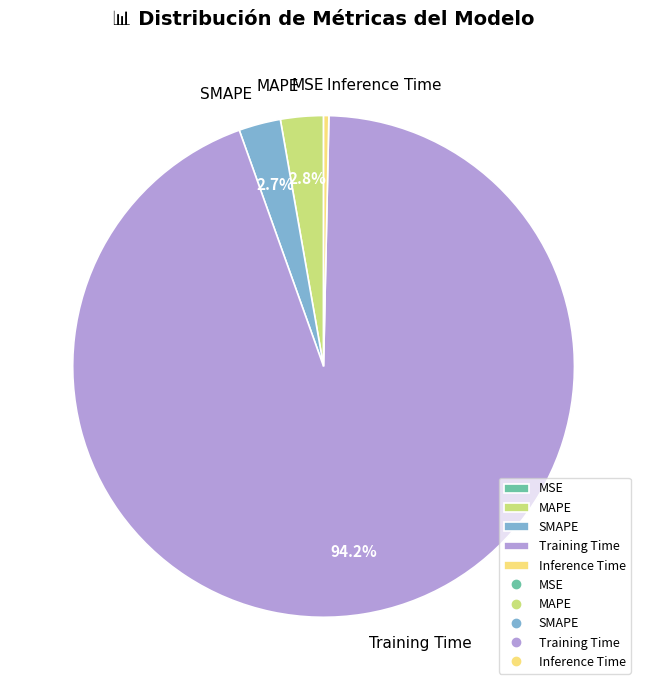

Do Inference Time and Training Time together represent more than half of the pie?

Yes